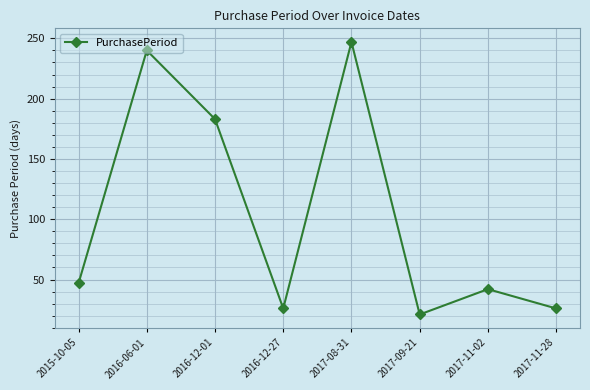

What is the difference between the values at 2016-06-01 and 2016-12-27?

214